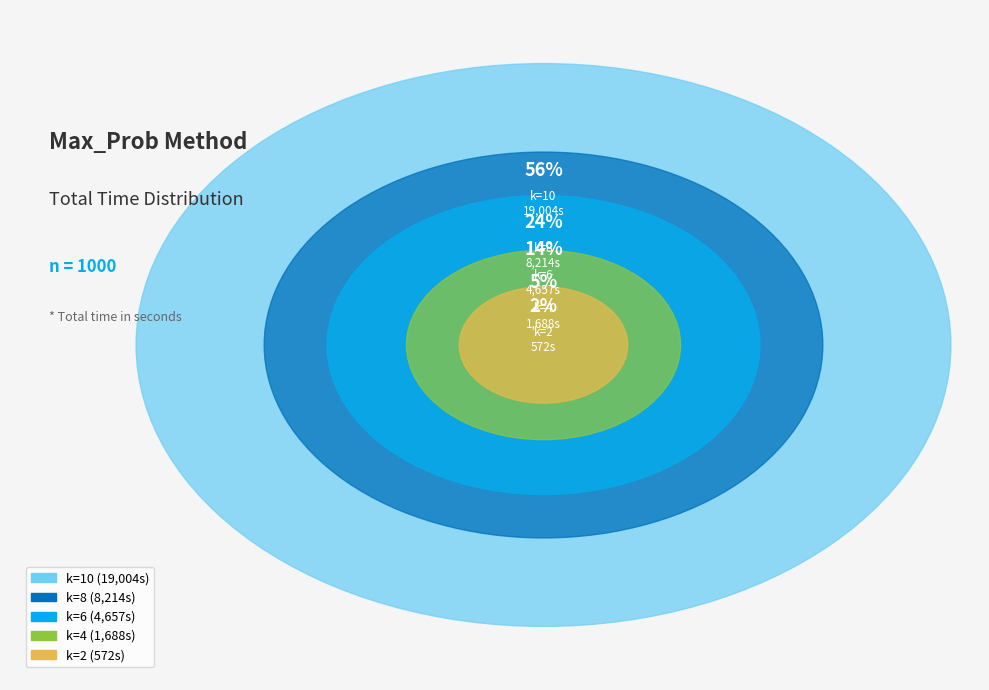

How many slices are in this pie chart?

5